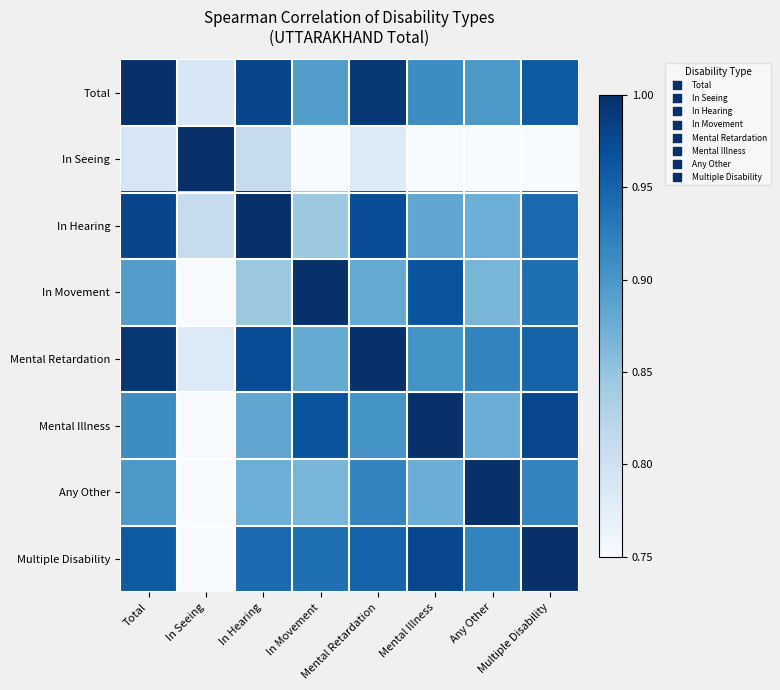

What is the smallest value displayed?

0.6